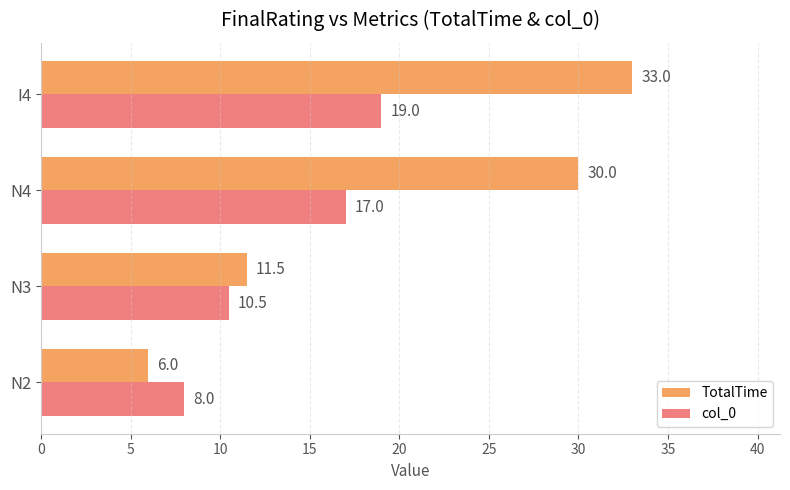

What is the difference between the highest and lowest values at N2?

2.0